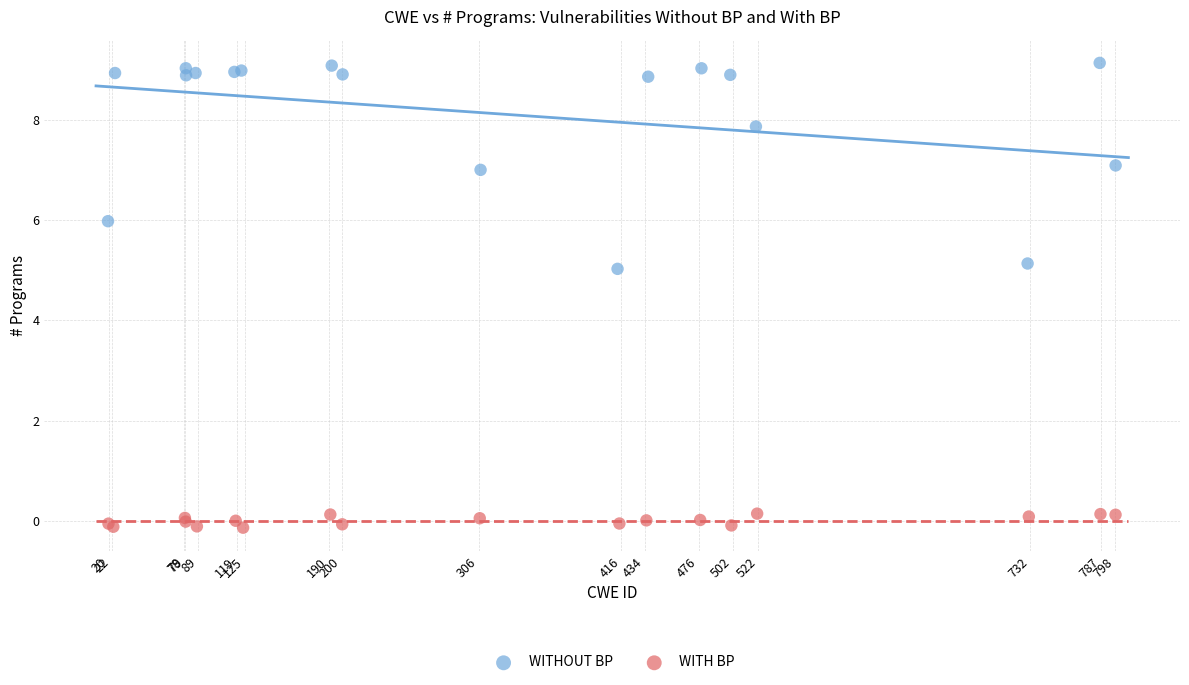

Which series contains the highest Y value?

WITHOUT BP